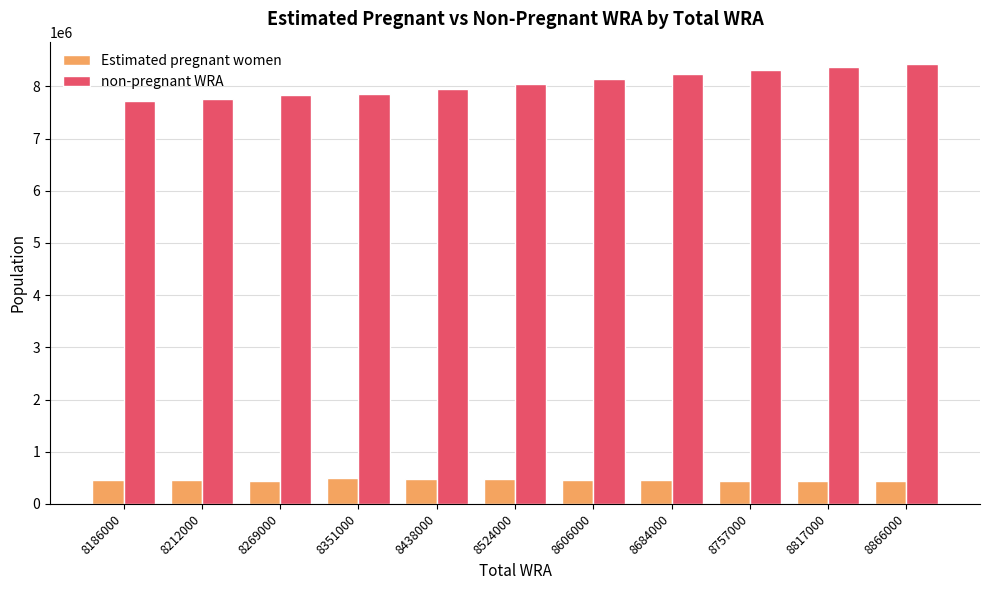

What is the value of the Estimated pregnant women bar at the 5th from the left?

479456.5